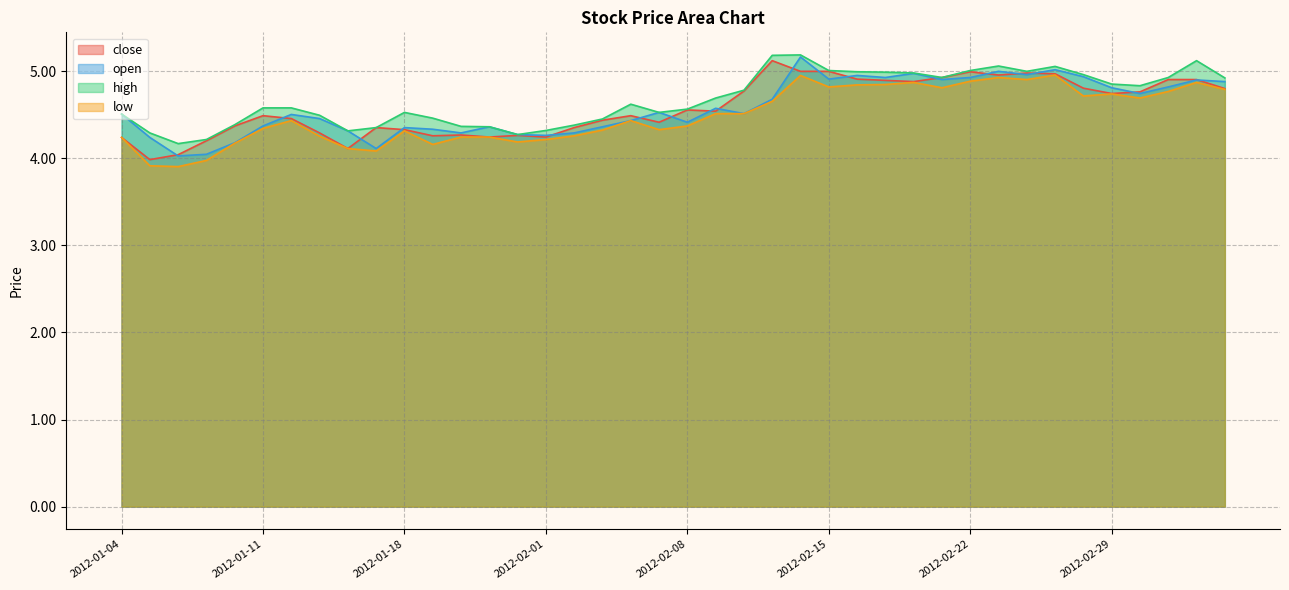

What is the label of the 1st point from the right?

2012-03-06